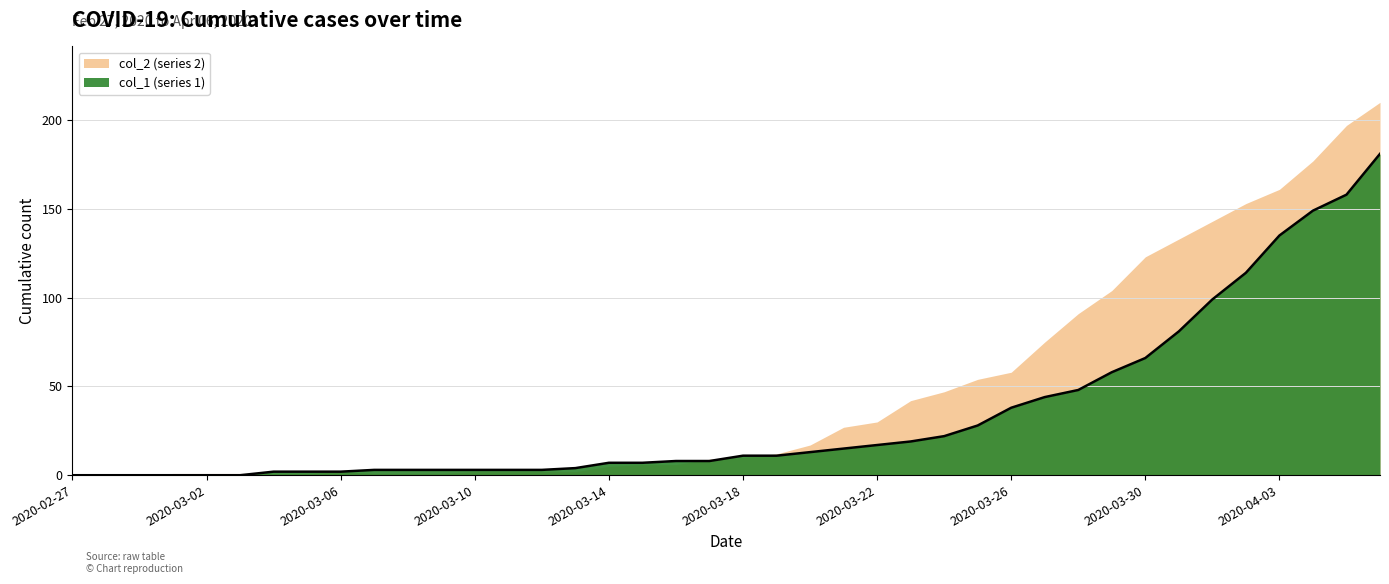

What is the value of the 22nd point from the left?

11